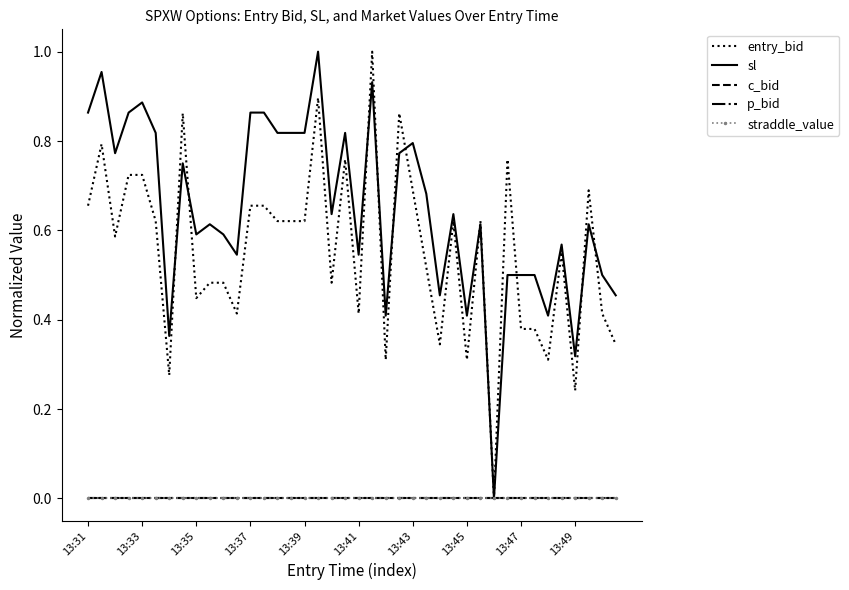

What is the average value of the sl series?

0.6